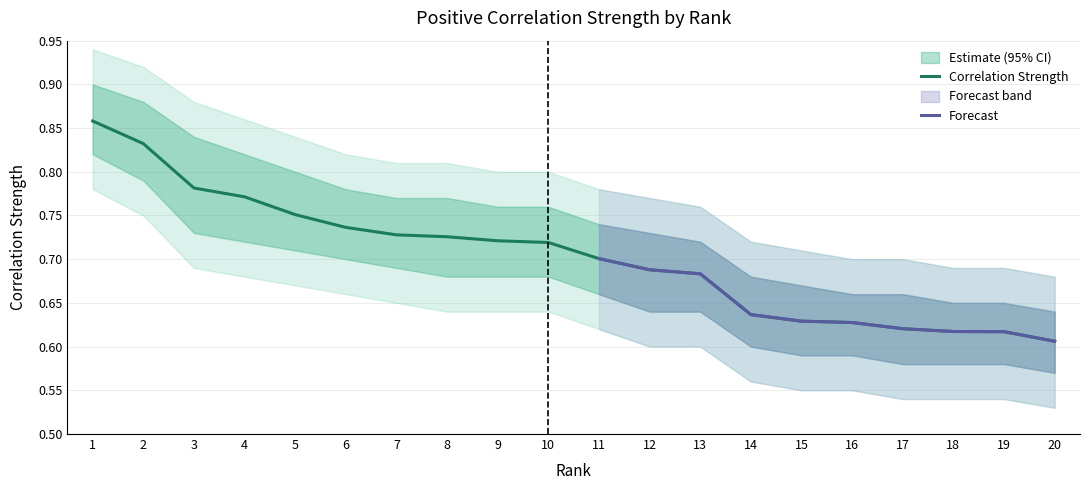

Is it true that the value at 19 is 0.6?

True